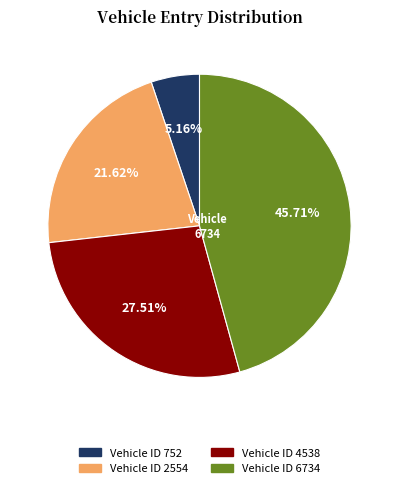

What is the ratio of the value at Vehicle ID 6734 to the value at Vehicle ID 752?

8.9